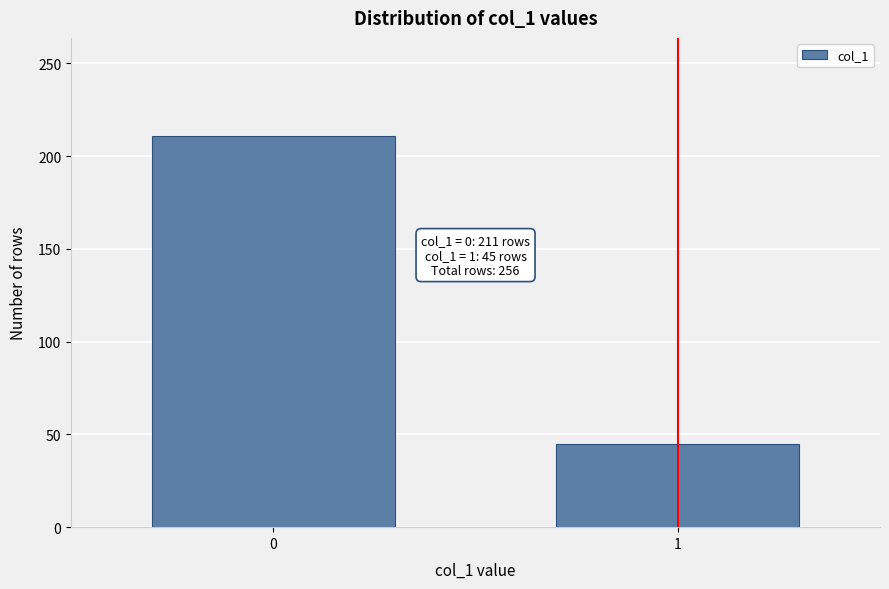

Reading left to right, extract all data points from this chart.

0=211	1=45